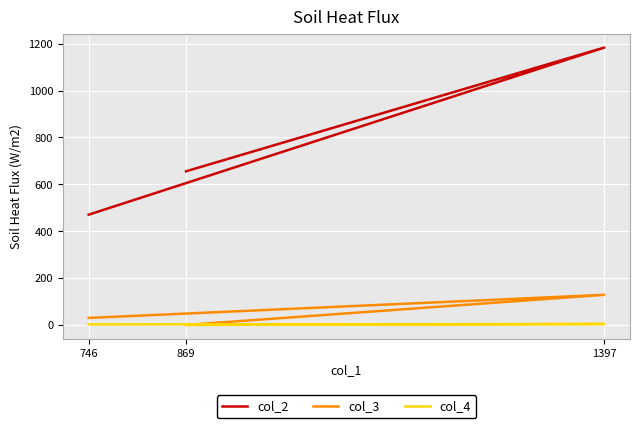

Rank the categories by col_2 value from lowest to highest.

746, 869, 1397